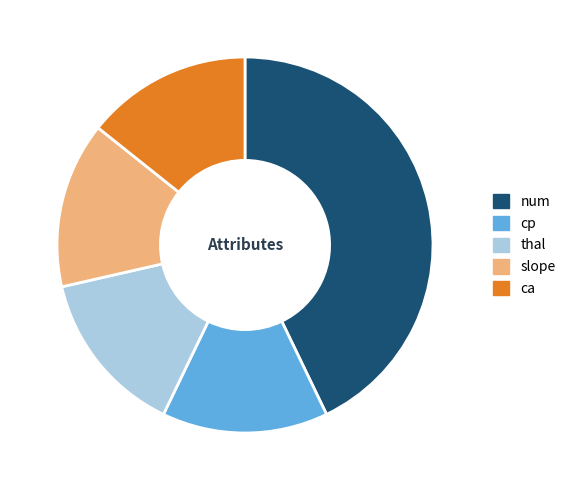

Which slice is the largest?

num